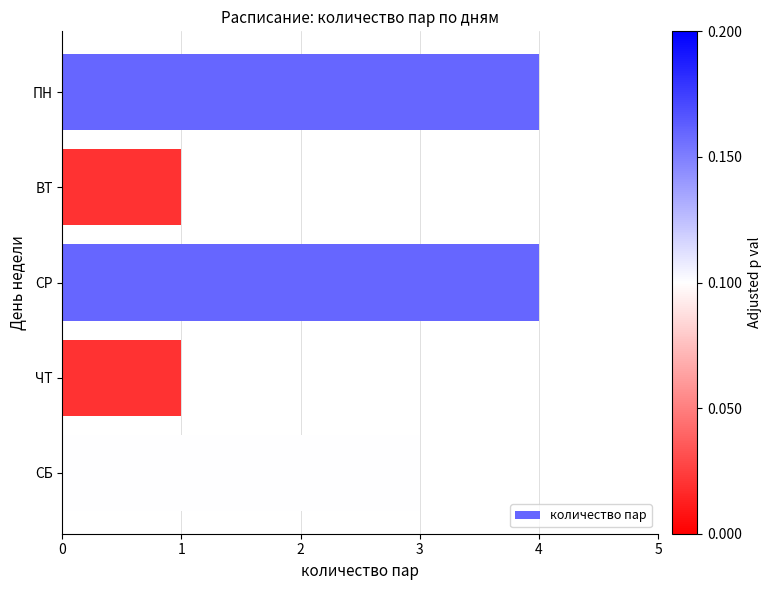

Reading top to bottom, what are all the values shown in this chart?

ПН=4	ВТ=1	СР=4	ЧТ=1	СБ=3